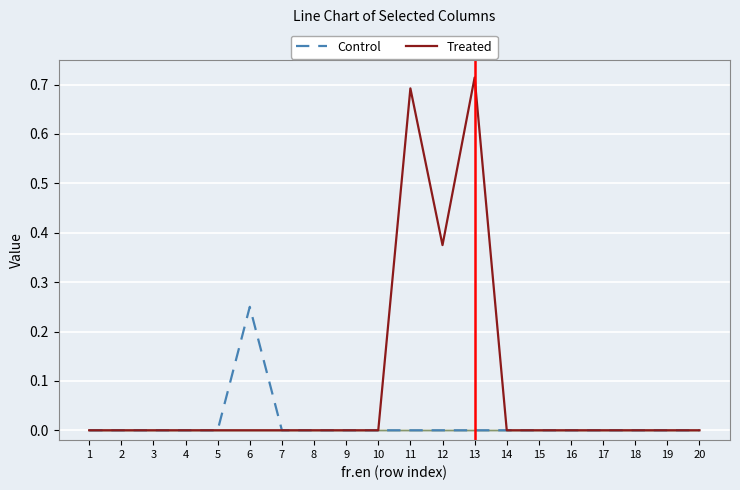

Reading left to right, transcribe all the data shown in this chart.

Control: 1=0.0	2=0.0	3=0.0	4=0.0	5=0.0	6=0.2	7=0.0	8=0.0	9=0.0	10=0.0	11=0.0	12=0.0	13=0.0	14=0.0	15=0.0	16=0.0	17=0.0	18=0.0	19=0.0	20=0.0
Treated: 1=0.0	2=0.0	3=0.0	4=0.0	5=0.0	6=0.0	7=0.0	8=0.0	9=0.0	10=0.0	11=0.7	12=0.4	13=0.7	14=0.0	15=0.0	16=0.0	17=0.0	18=0.0	19=0.0	20=0.0